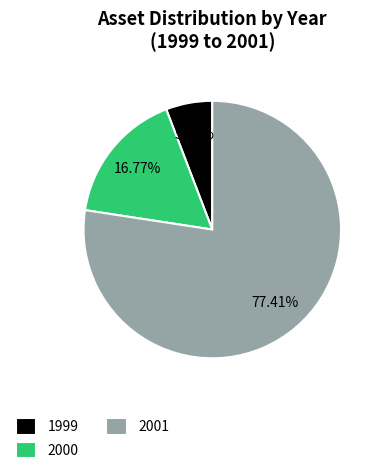

To the nearest percent, what is the combined percentage of 2000 and 2001?

94%